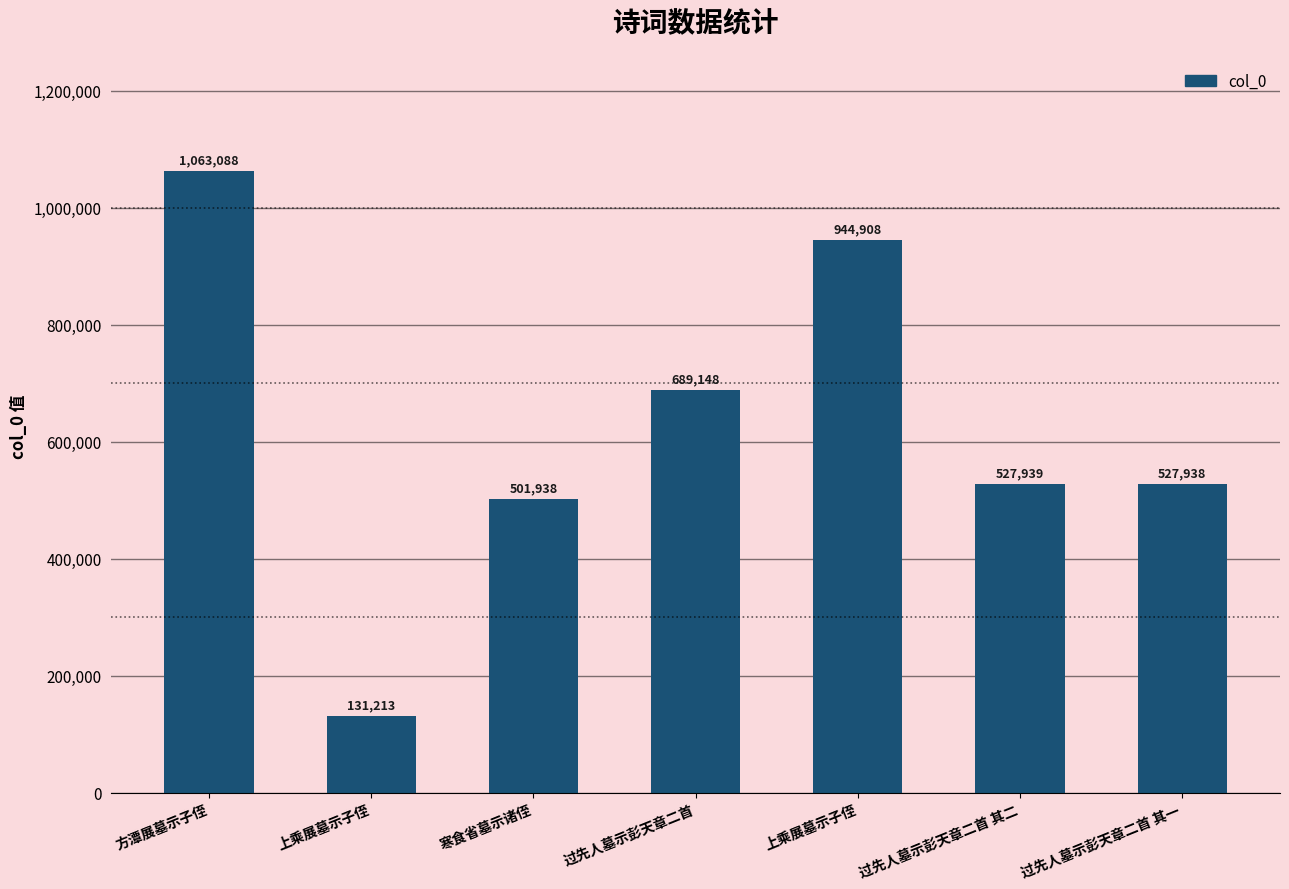

List the labels in order of value, smallest first.

上乘展墓示子侄, 寒食省墓示诸侄, 过先人墓示彭天章二首 其一, 过先人墓示彭天章二首 其二, 过先人墓示彭天章二首, 上乘展墓示子侄, 方潭展墓示子侄